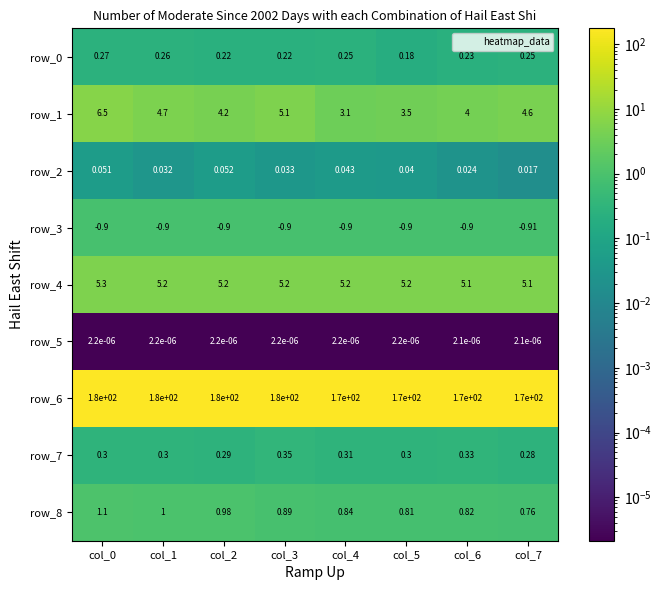

Is the value of row_1 at col_1 greater than the value of row_6 at col_3?

No